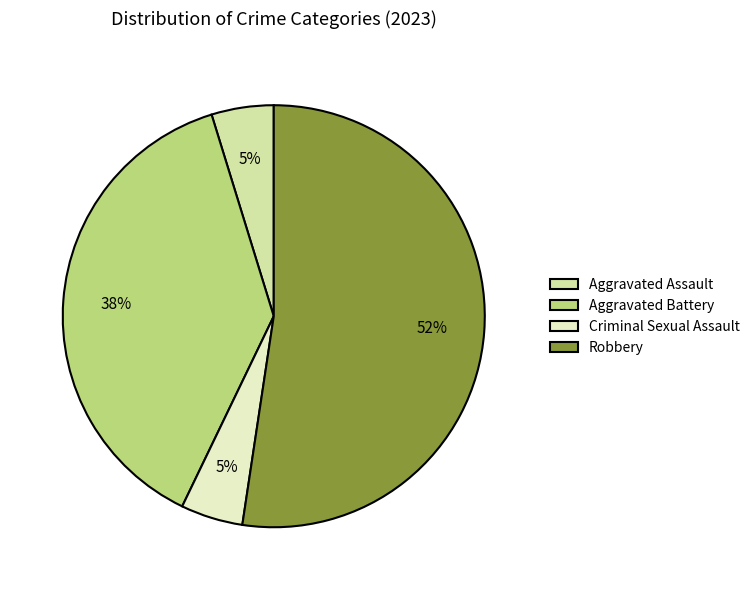

To the nearest percent, what is the average slice percentage?

25%